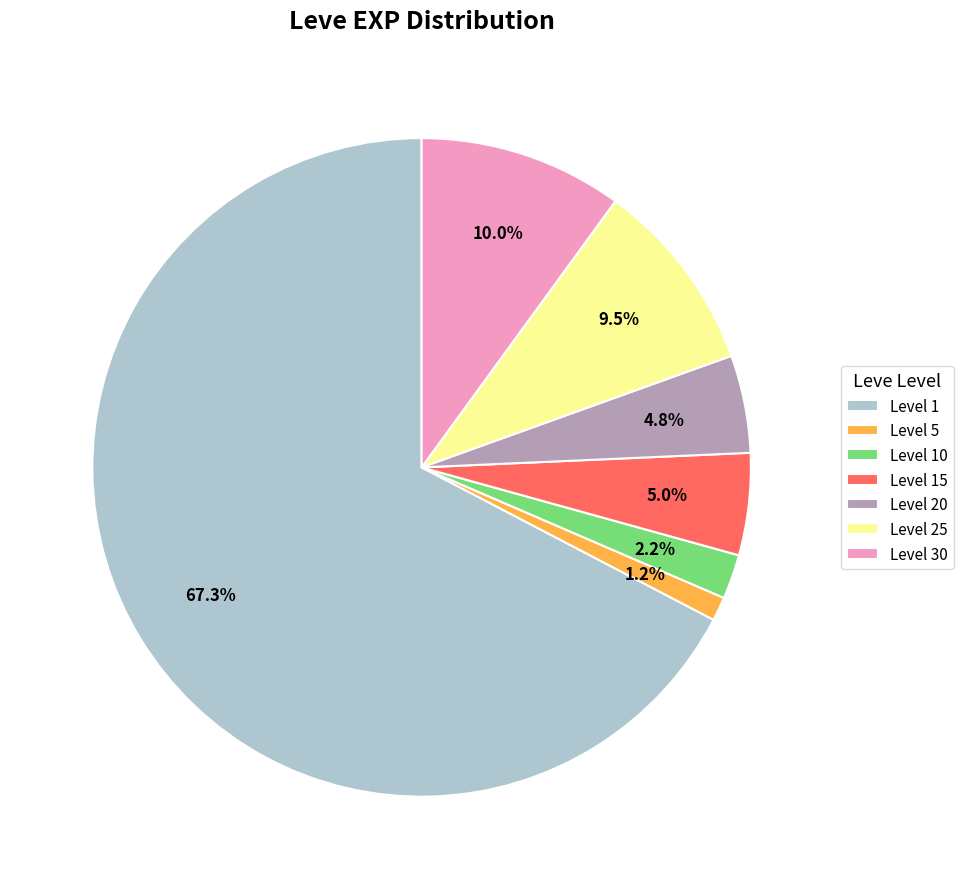

Is there any slice that represents more than half of the pie?

Yes